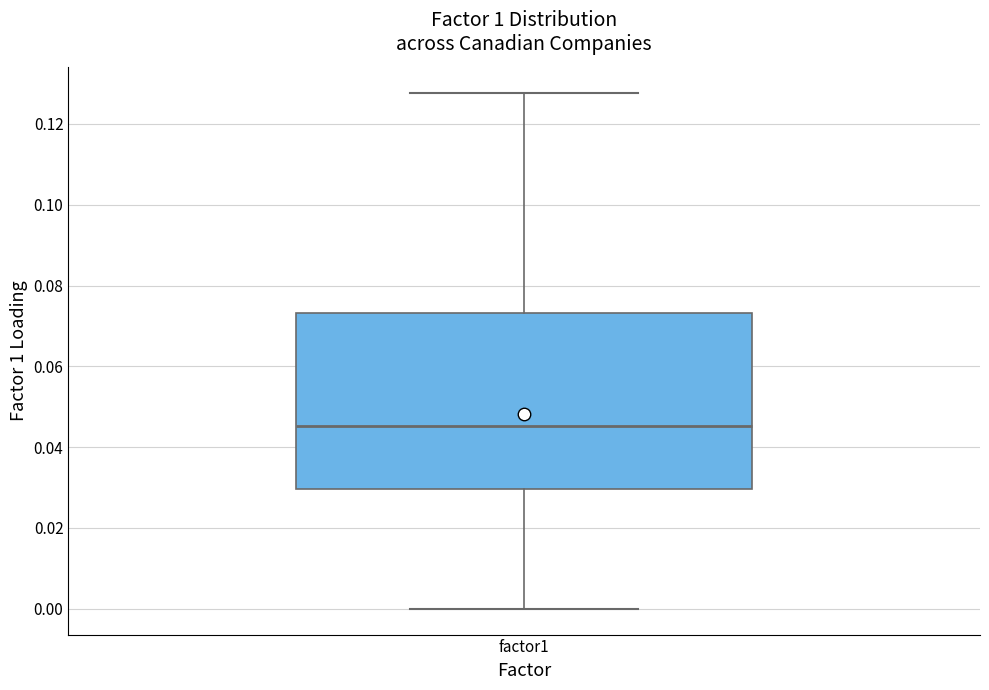

Transcribe this box plot: give where the median line is, the range the box spans, and where the two whiskers end, as read against the y-axis. The values are not printed on the chart, so give them approximately, as read against the axis.

median 0.046, box 0.030 to 0.074, whiskers 0.000 to 0.128